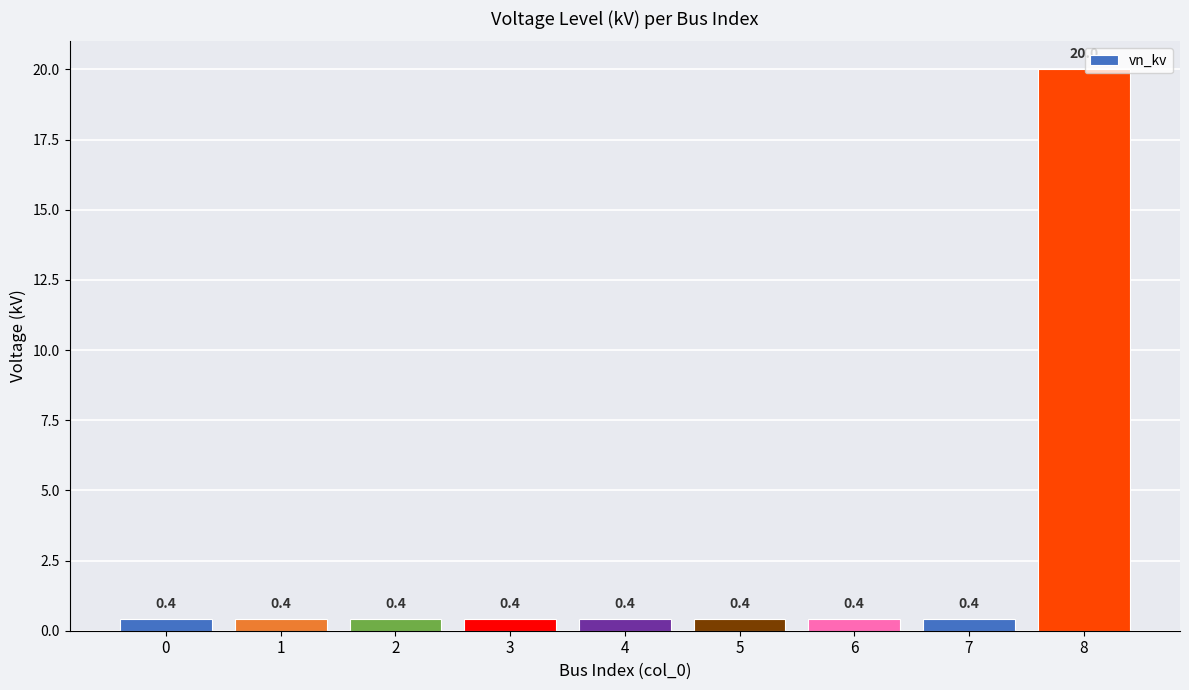

Read the value at 3.

0.4